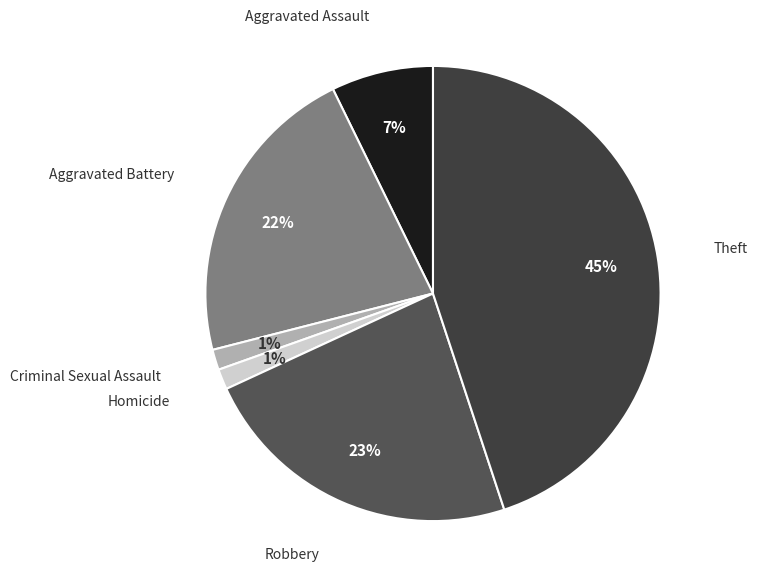

Between Theft and Robbery, which is larger?

Theft